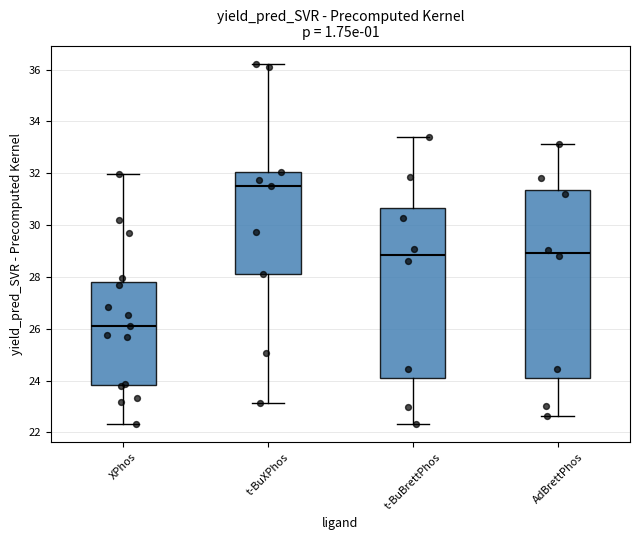

Reading left to right, transcribe this box plot: for each box, give where its median line is, the range the box spans, and where its two whiskers end, as read against the y-axis. The values are not printed on the chart, so give them approximately, as read against the axis.

XPhos: median 26.0, box 23.8 to 27.8, whiskers 22.4 to 32.0
t-BuXPhos: median 31.4, box 28.2 to 32.0, whiskers 23.2 to 36.2
t-BuBrettPhos: median 28.8, box 24.0 to 30.6, whiskers 22.4 to 33.4
AdBrettPhos: median 29.0, box 24.0 to 31.4, whiskers 22.6 to 33.2